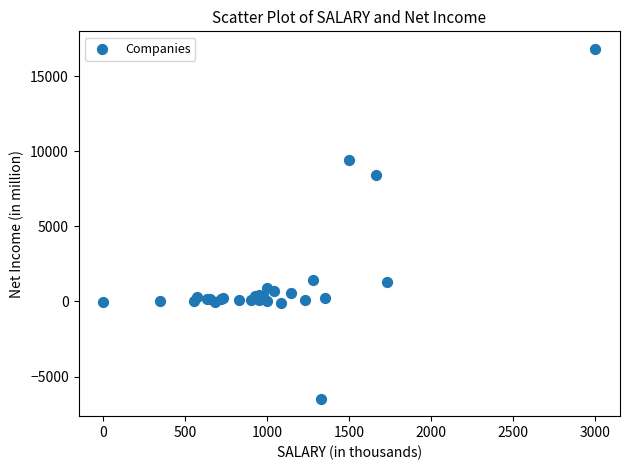

What Y value in the scatter plot is closest to 5175?

8430.0